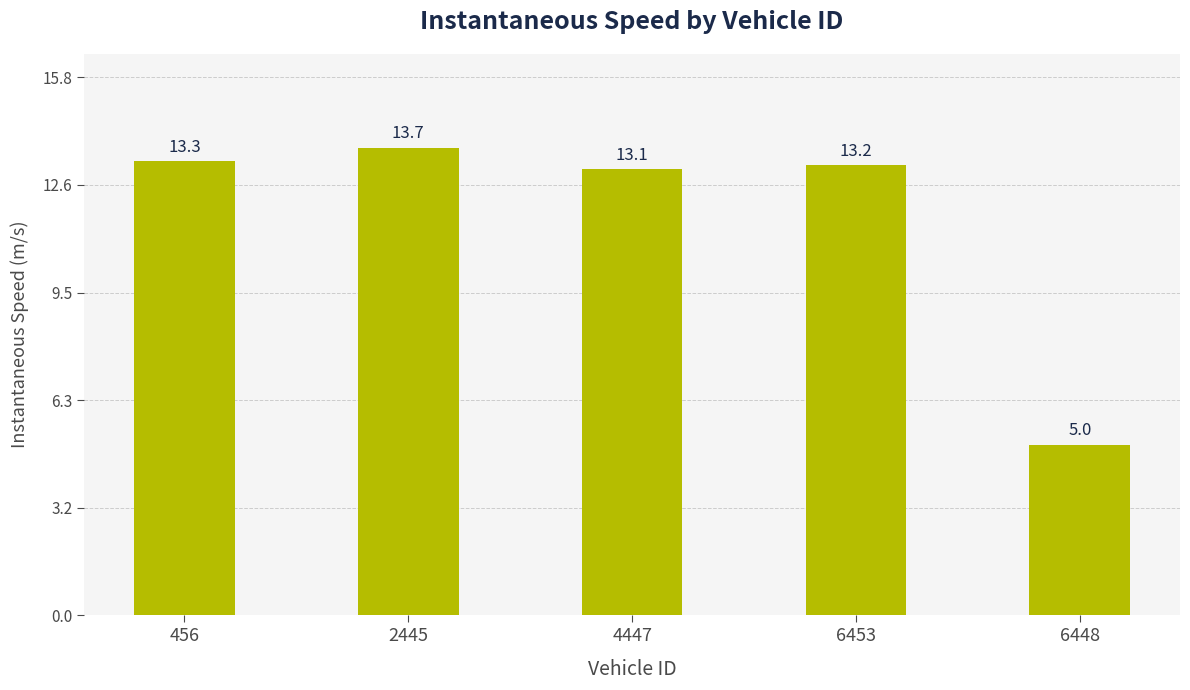

Which label corresponds to the smallest value in the chart?

6448